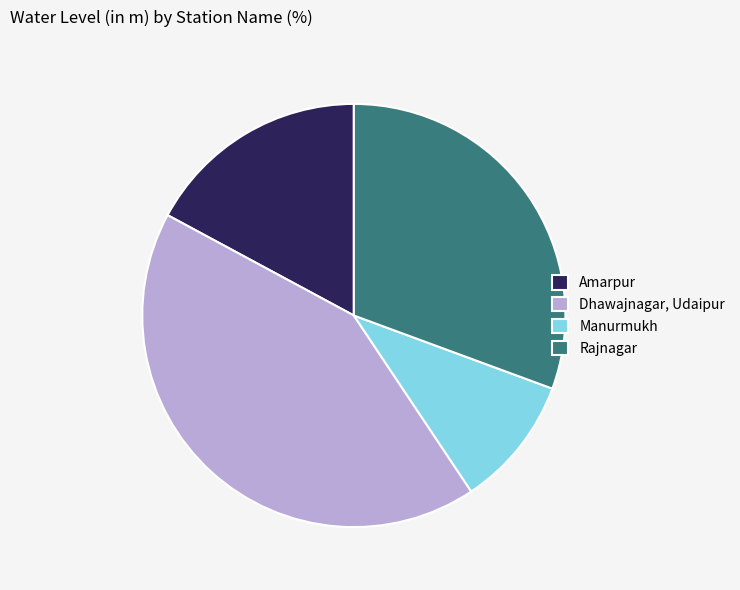

The Amarpur slice represents 17% of the pie. True or false?

True